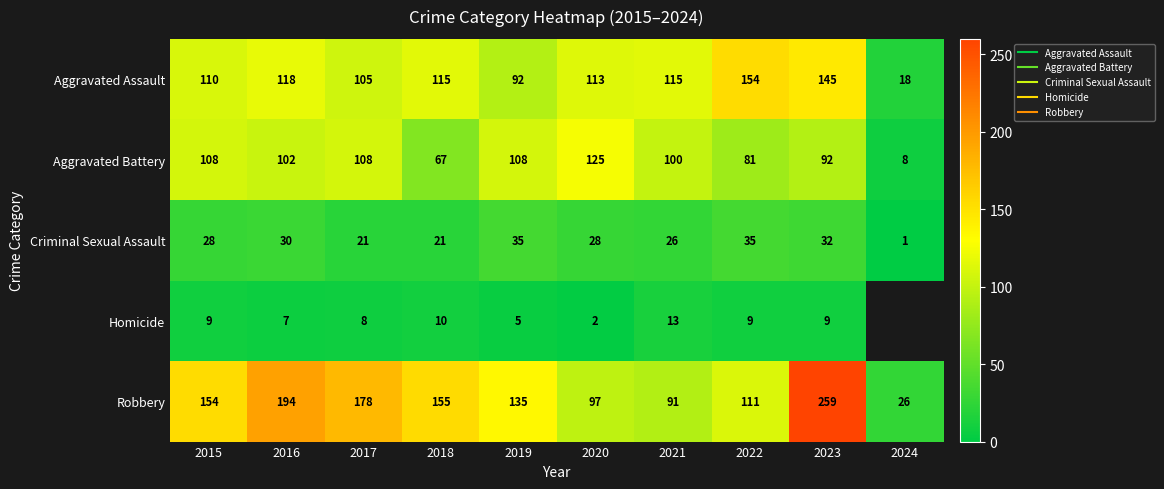

How many series are shown in this chart?

5